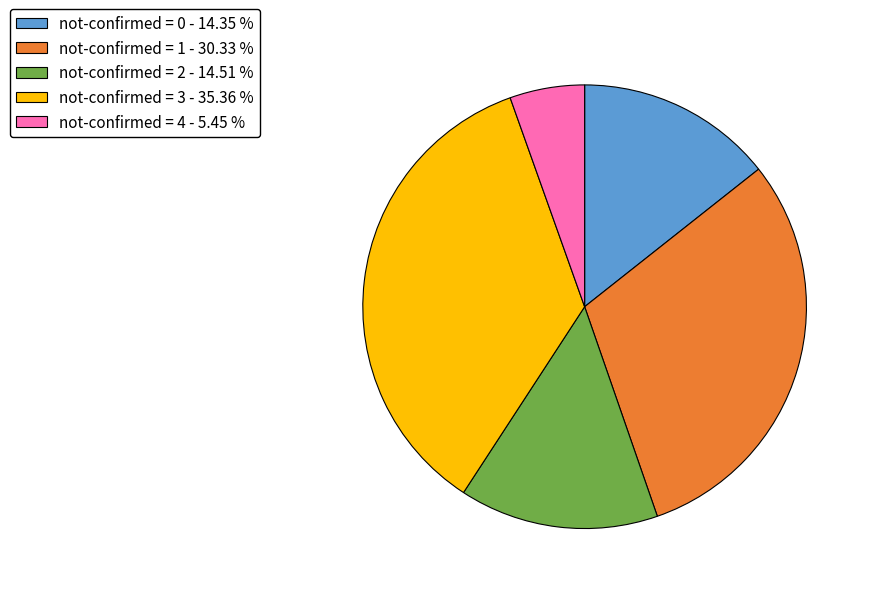

Does any single category account for the majority?

No